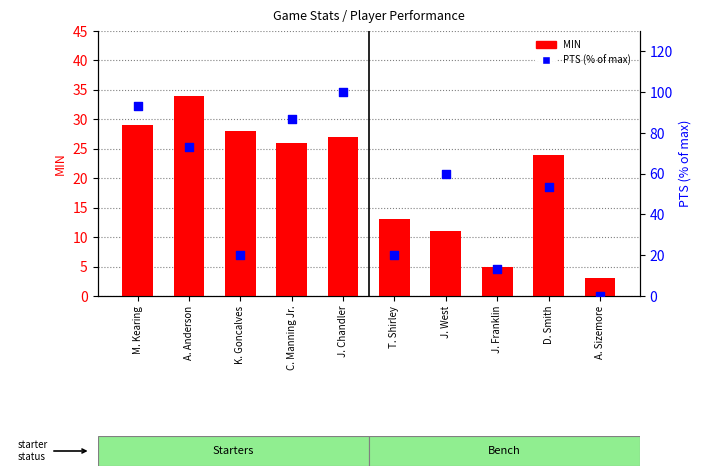

Which series has the largest total across all categories?

PTS (scaled)